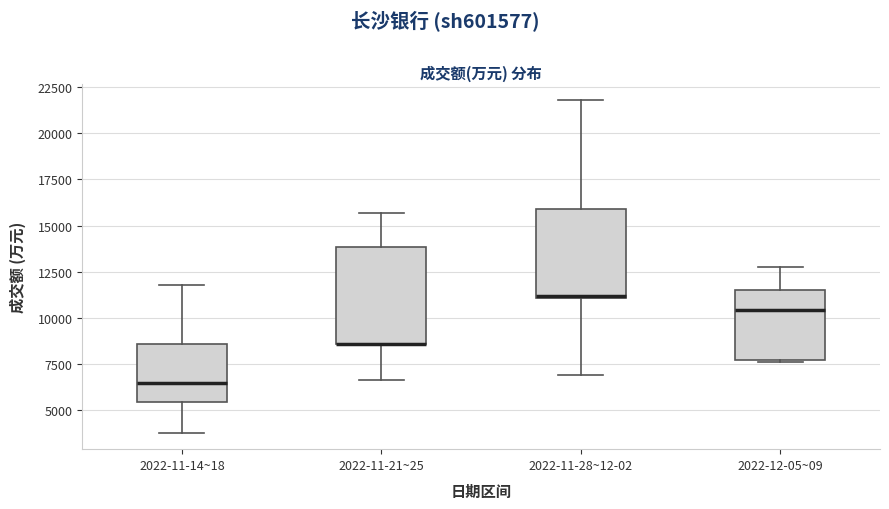

Where does the upper whisker of the box for 2022-12-05~09 end on the y-axis? The values are not printed on the chart, so give them approximately, as read against the axis.

13000